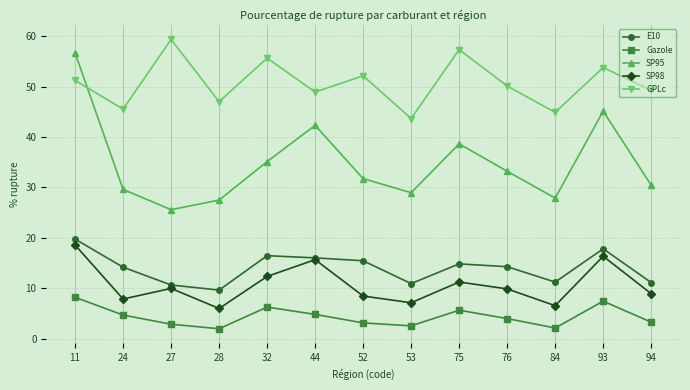

Rank the series by their maximum value, from lowest to highest.

Gazole, SP98, E10, SP95, GPLc